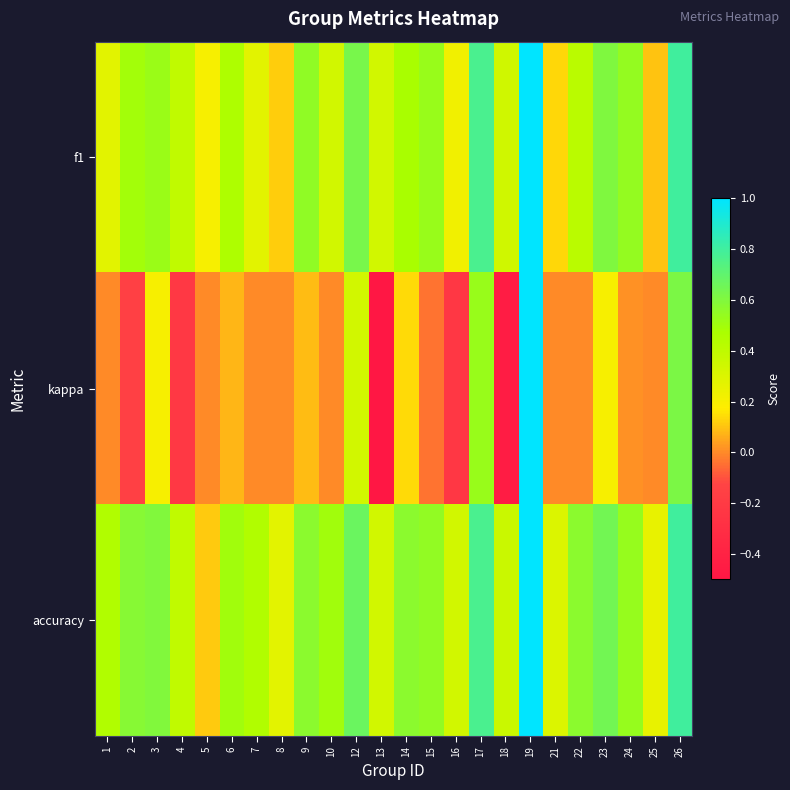

At how many categories does at least one series exceed 0?

24